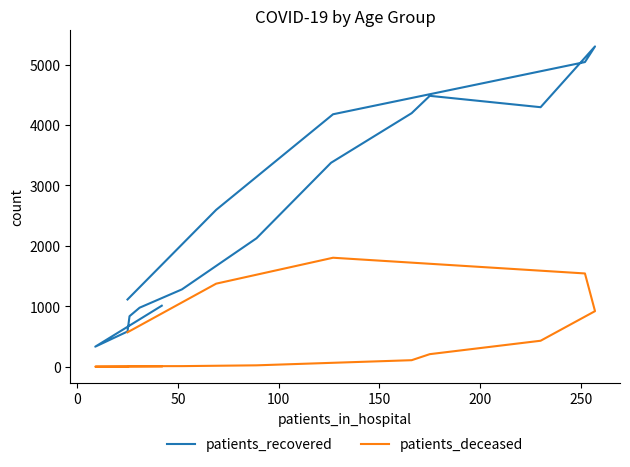

How many interior local peaks does the patients_deceased series have?

1